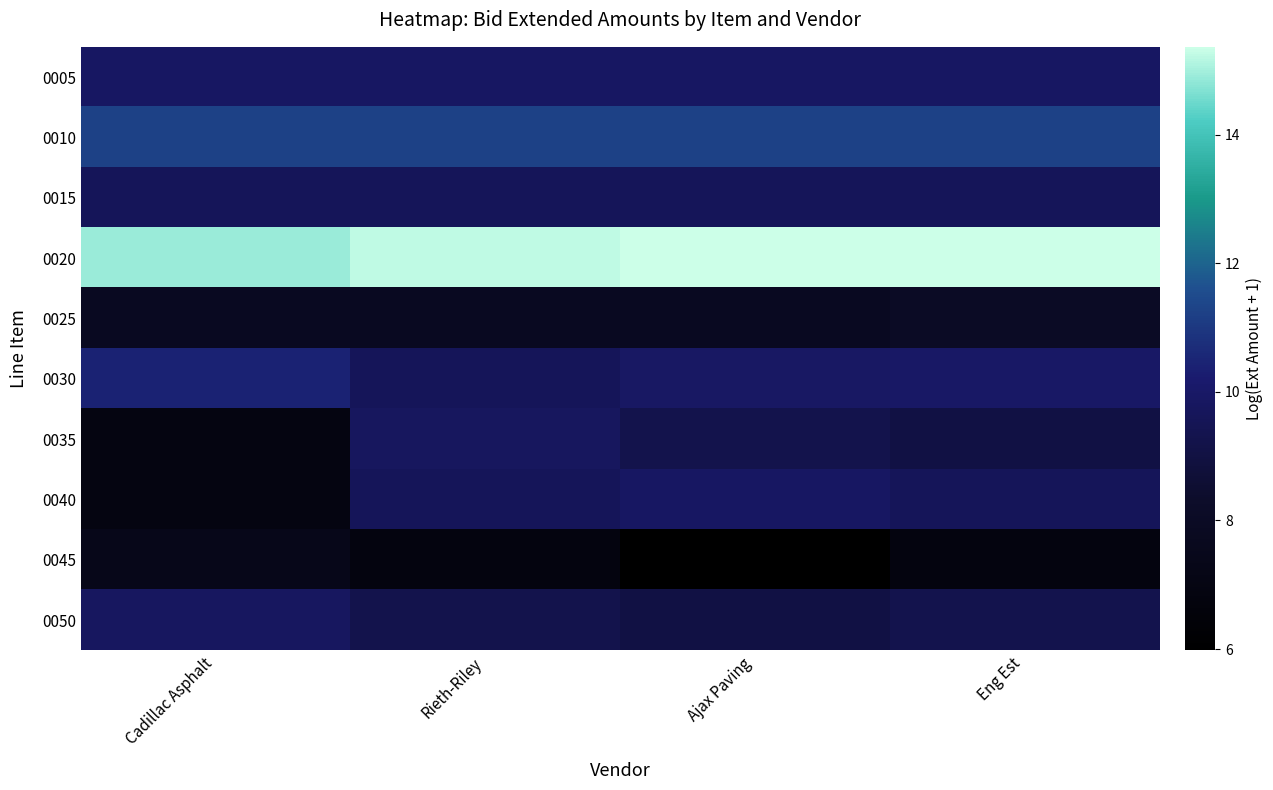

At which category is the sum across all series the highest?

Eng Est